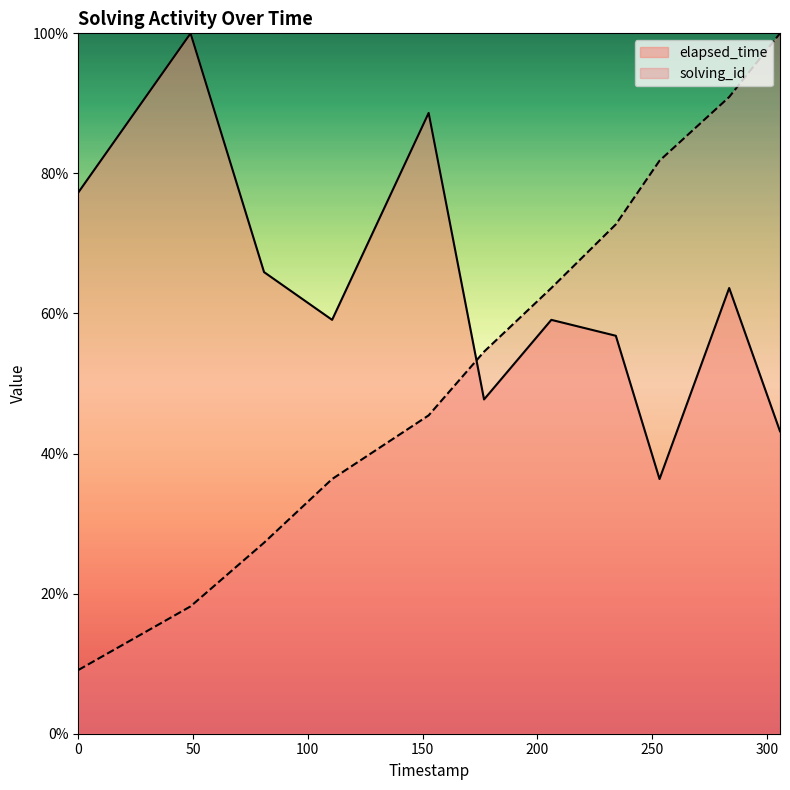

Which series has the largest total across all categories?

elapsed_time